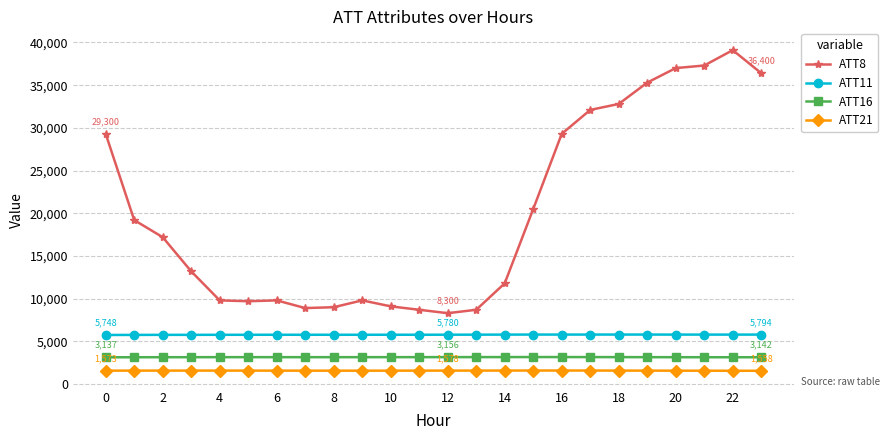

True or false: ATT21 has more than 1 points higher than both neighbors.

True